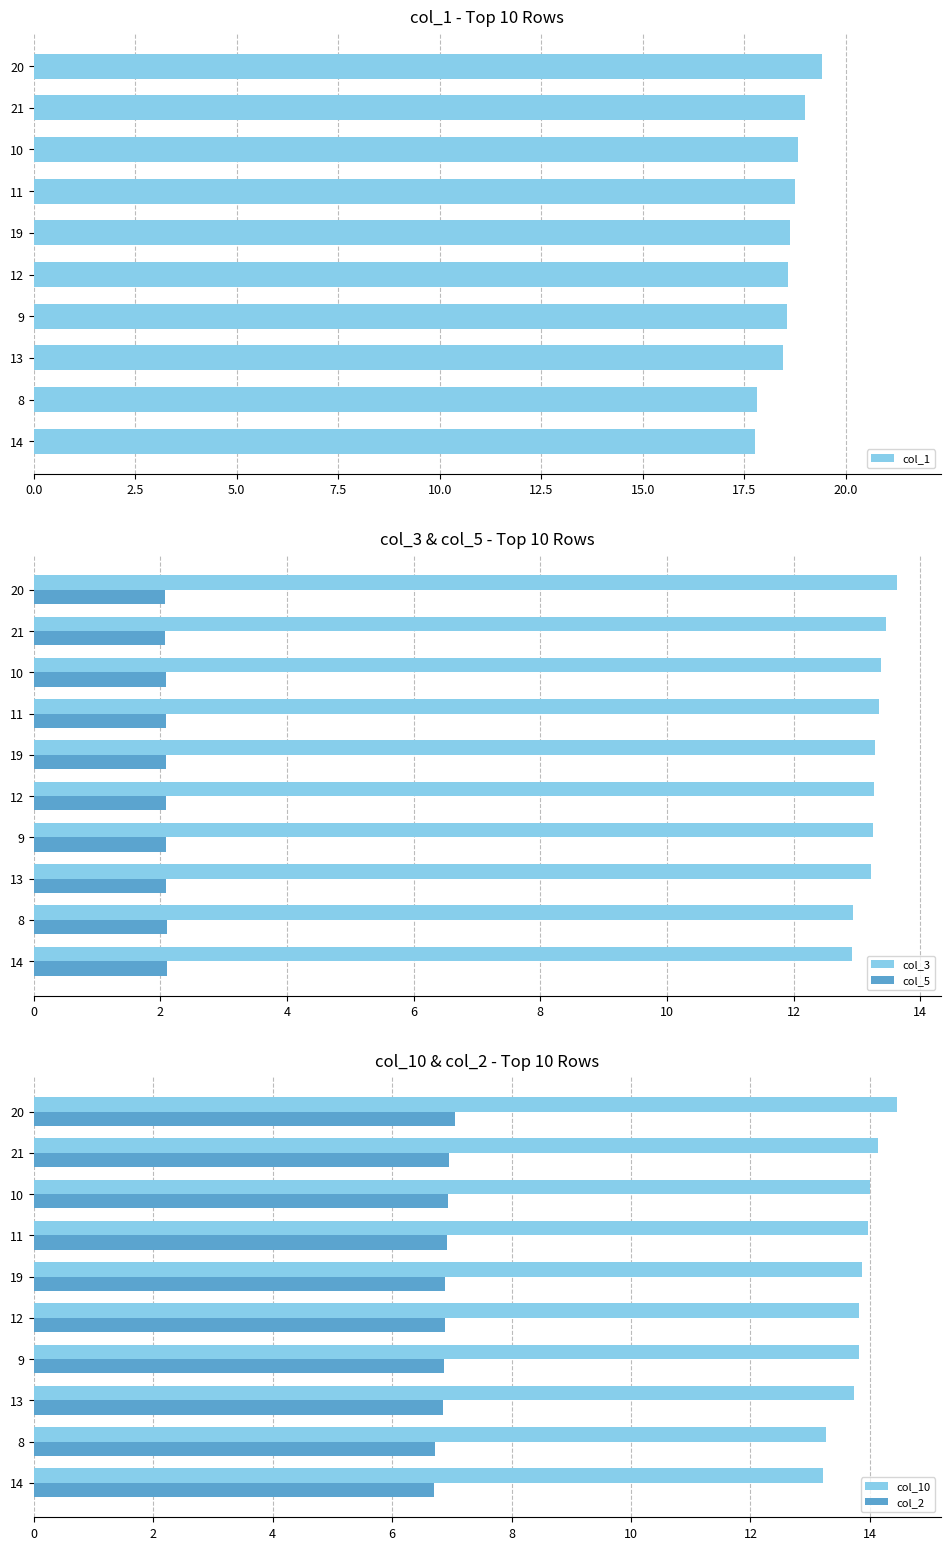

What is the sum of all col_5 values?

20.9